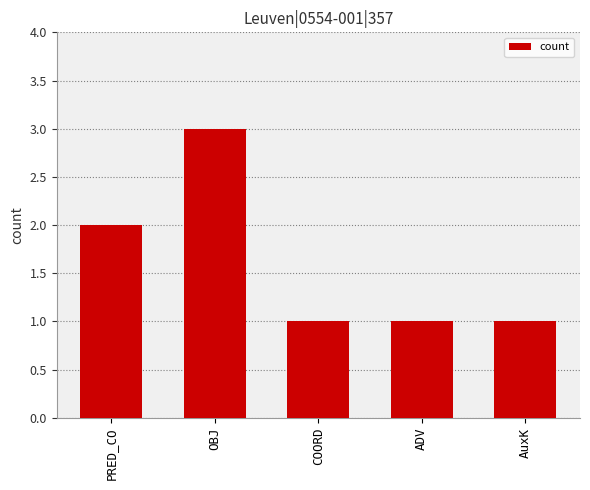

At which label is the value closest to 2?

PRED_CO